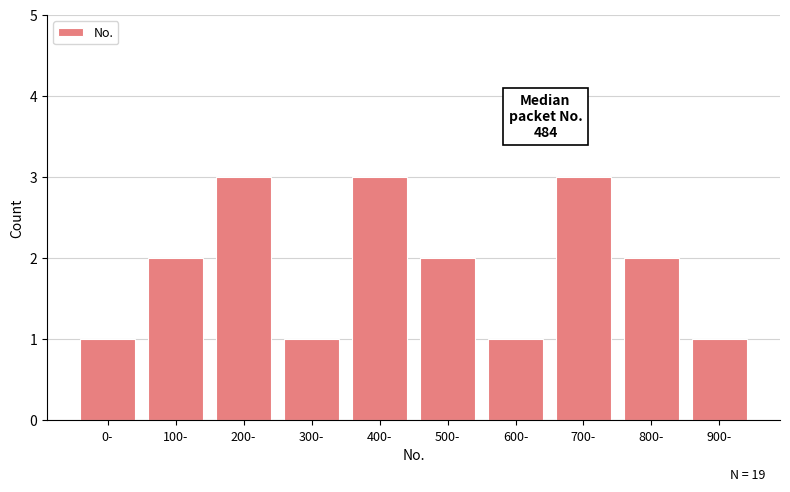

Reading left to right, list all the values displayed in this chart.

0-=1	100-=2	200-=3	300-=1	400-=3	500-=2	600-=1	700-=3	800-=2	900-=1